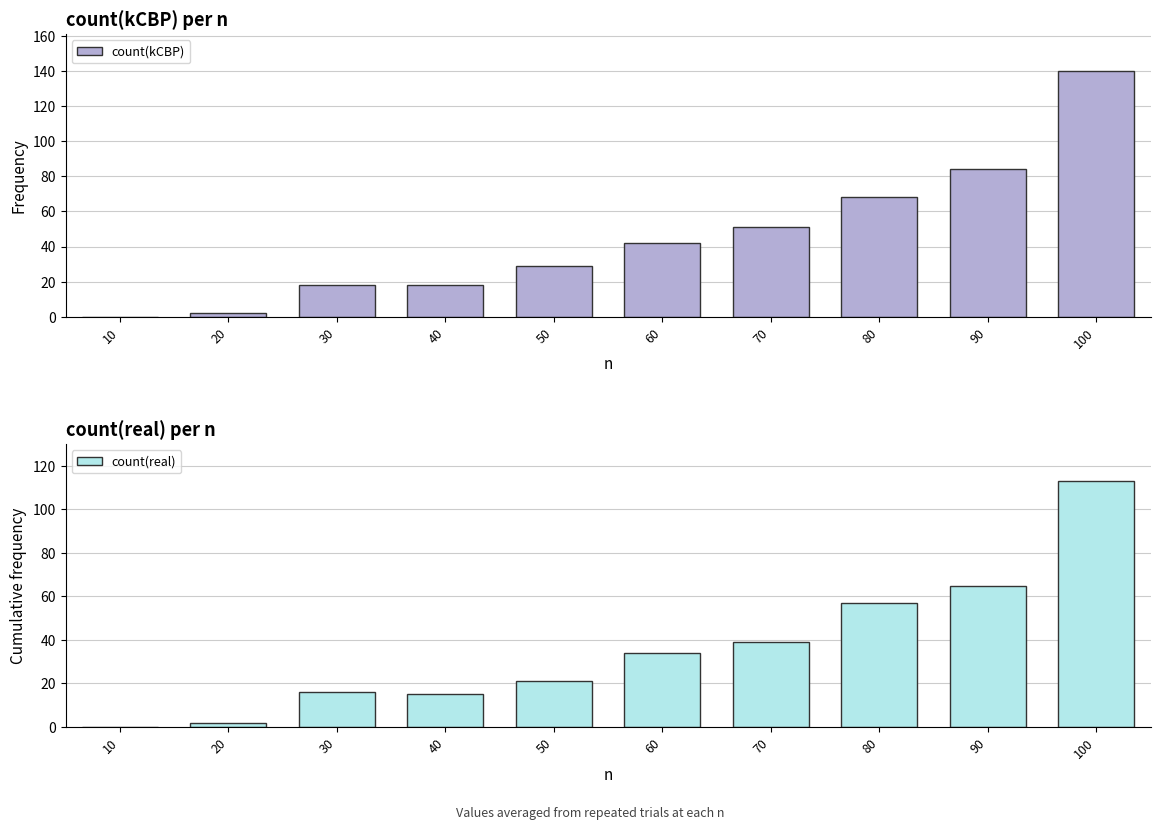

Reading right to left, list all the values displayed in this chart.

count(kCBP): 100=140	90=84	80=68	70=51	60=42	50=29	40=18	30=18	20=2	10=0
count(real): 100=113	90=65	80=57	70=39	60=34	50=21	40=15	30=16	20=2	10=0